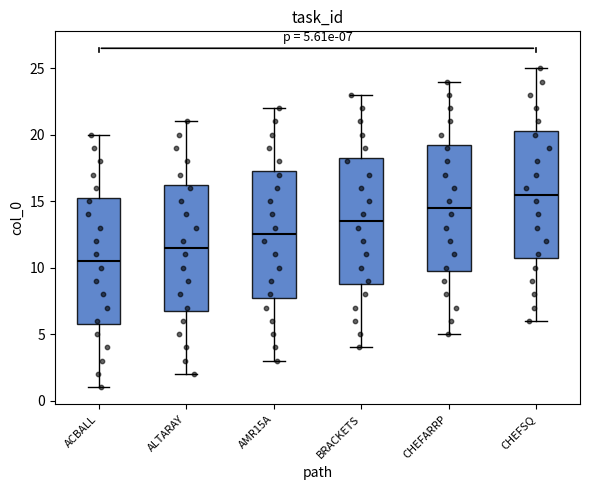

Which box has the lowest median line?

ACBALL